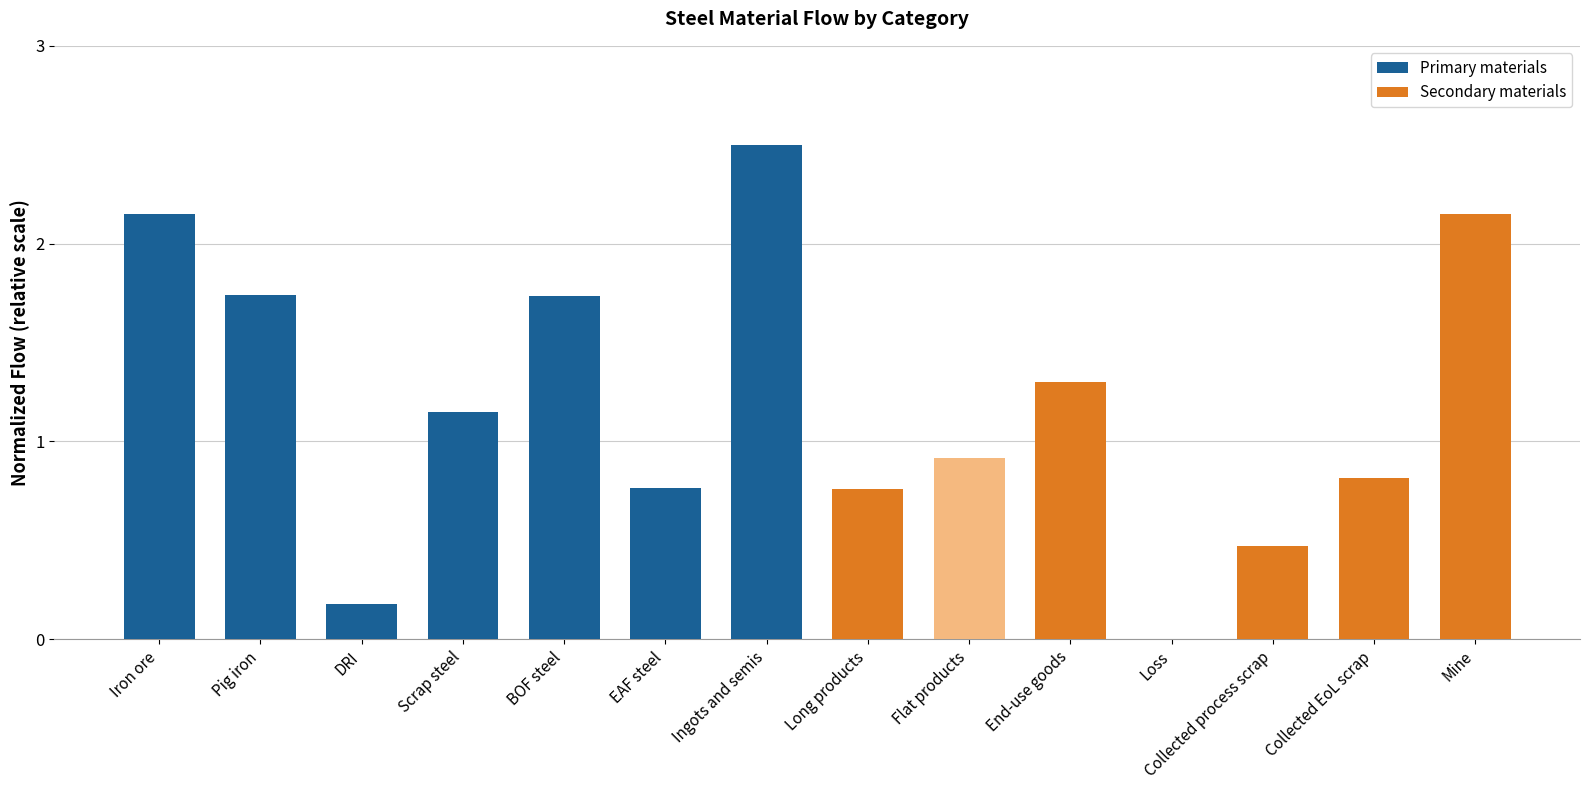

How many data points does each series have?

7